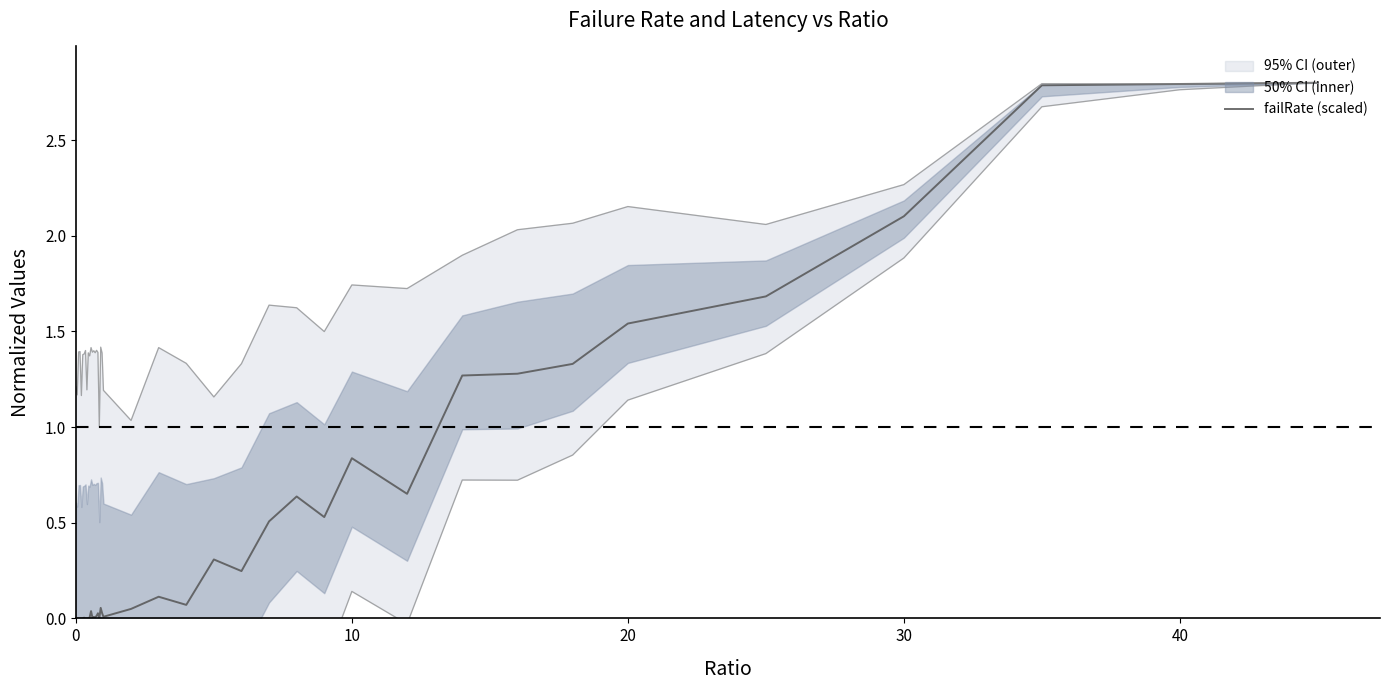

Reading left to right, what are all the values shown in this chart?

0.0	0.0	0.0	0.0	0.0	0.0	0.0	0.0	0.0	0.0	0.0	0.0	0.0	0.0	0.0	0.0	0.0	0.0	0.1	0.0	0.0	0.0	0.1	0.1	0.3	0.2	0.5	0.6	0.5	0.8	0.7	1.3	1.3	1.3	1.5	1.7	2.1	2.8	2.8	2.8